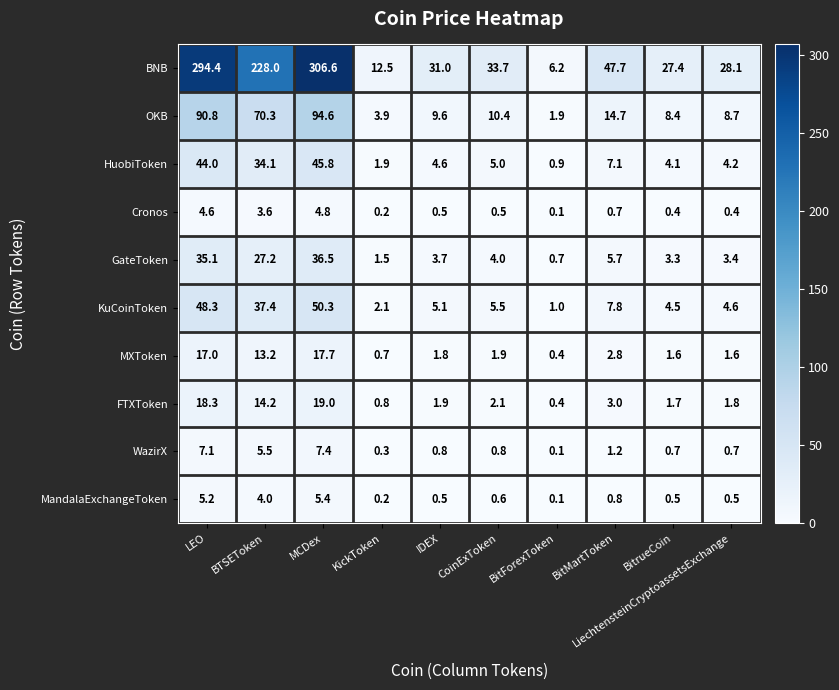

Count the number of data series in this chart.

10